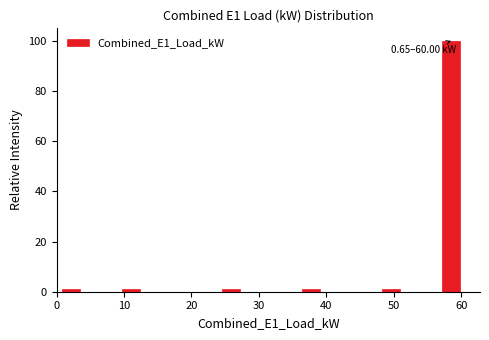

Read against the x-axis, roughly where is the centre of the tallest bar?

59